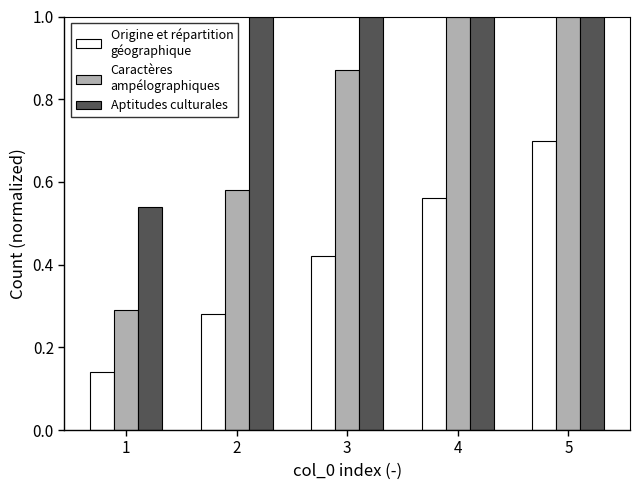

What is the maximum value shown in the chart?

1.0